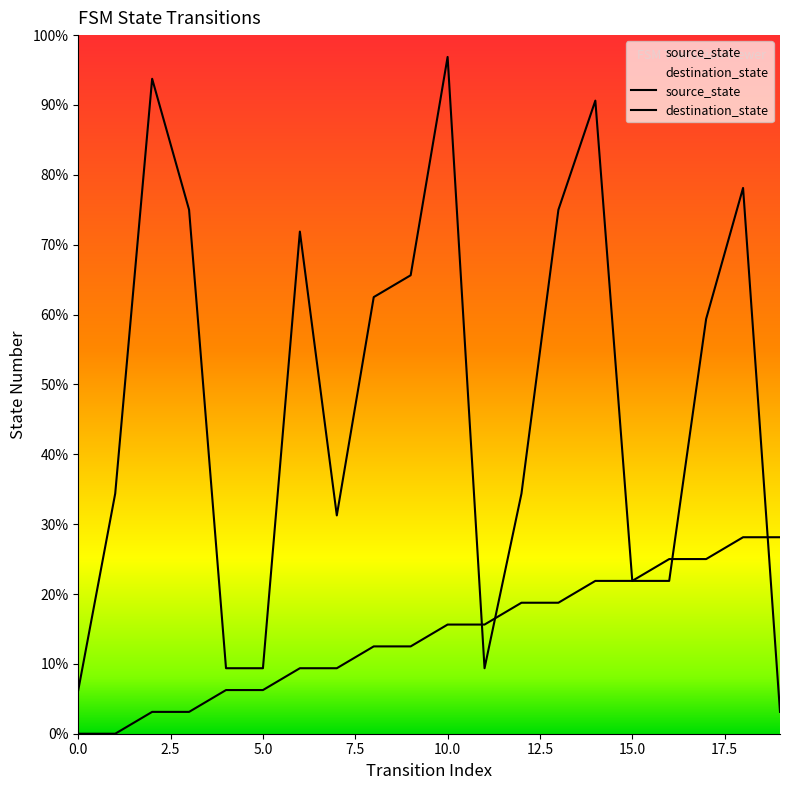

Read the source_state value at 3.

1